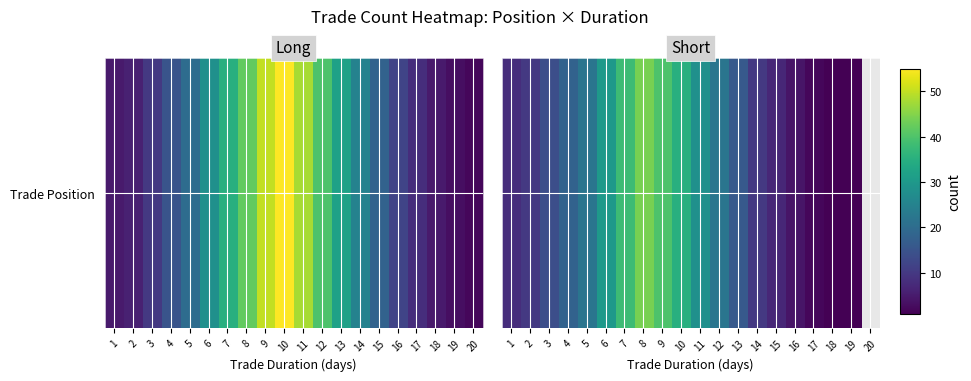

Rank the categories by value from lowest to highest.

18, 19, 17, 16, 15, 1, 2, 14, 3, 13, 4, 5, 12, 11, 6, 10, 7, 9, 8, 20